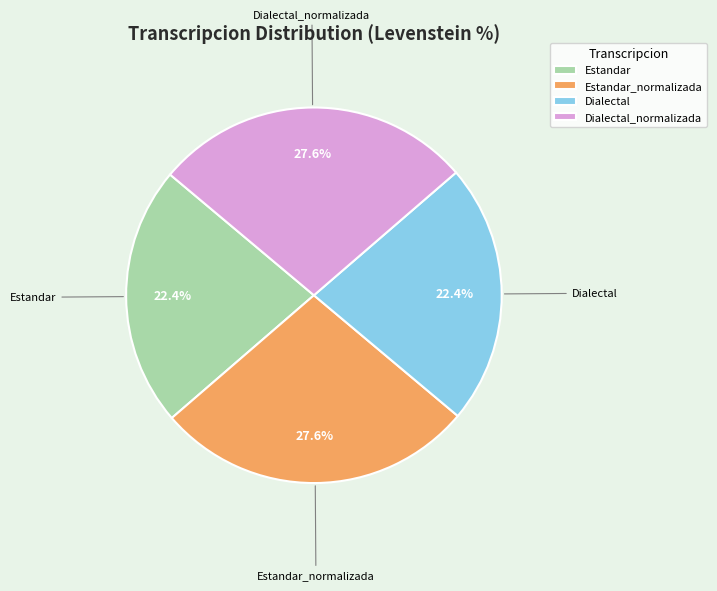

What percentage is the Dialectal slice, to the nearest percent?

22%